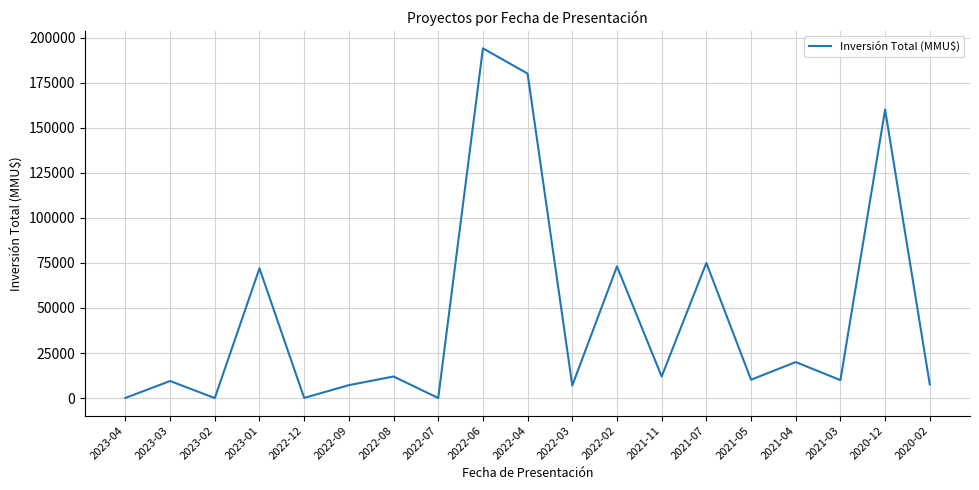

What is the change in value from 2022-06 to 2021-11?

-182000